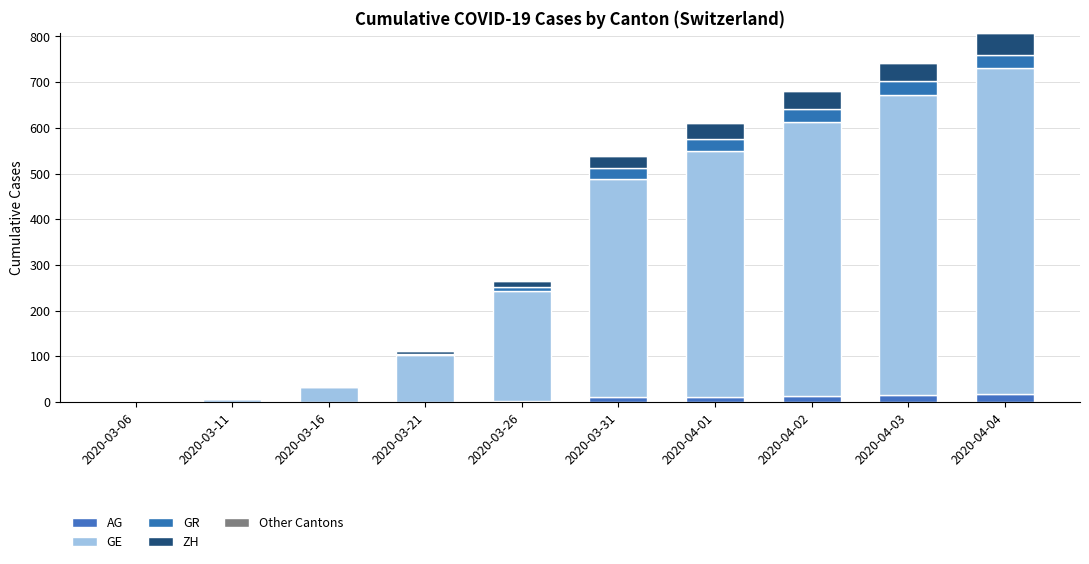

Does the chart contain stacked bars?

Yes